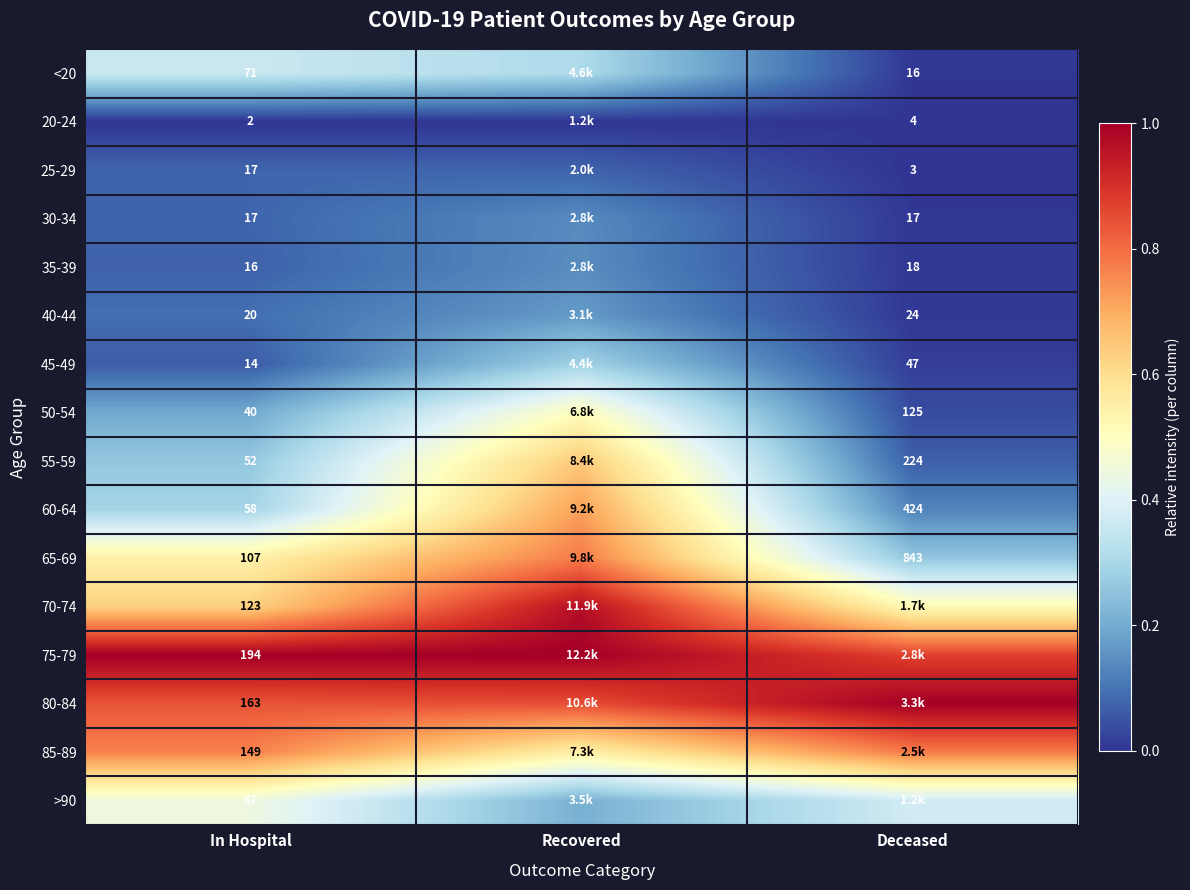

Which series has the largest total across all categories?

75-79